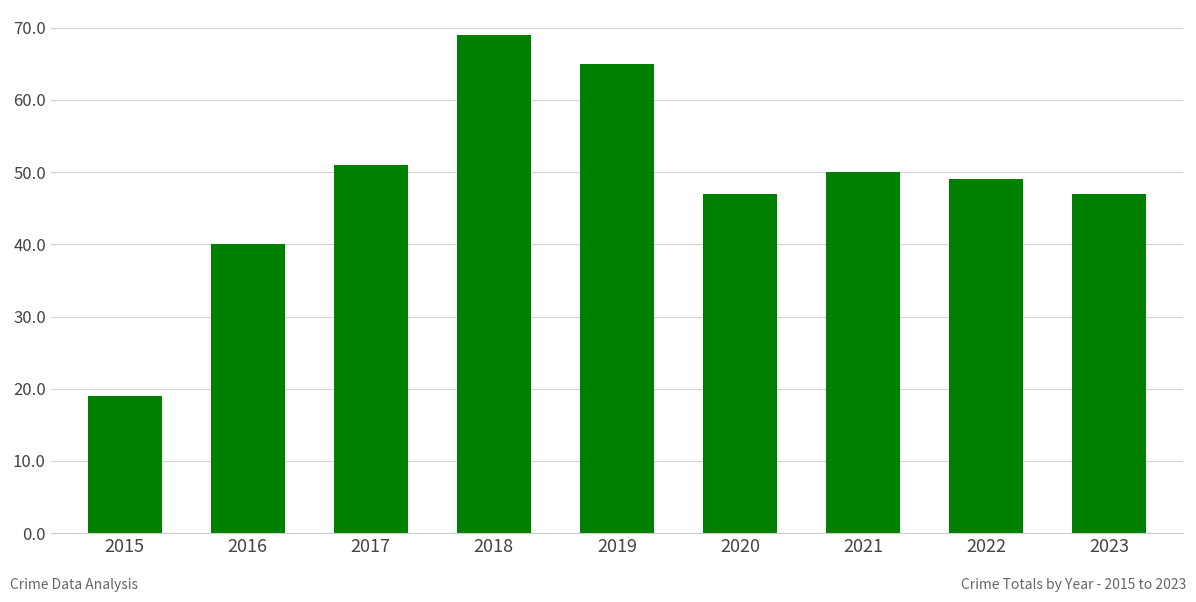

What is the value of the 2nd bar from the left?

40